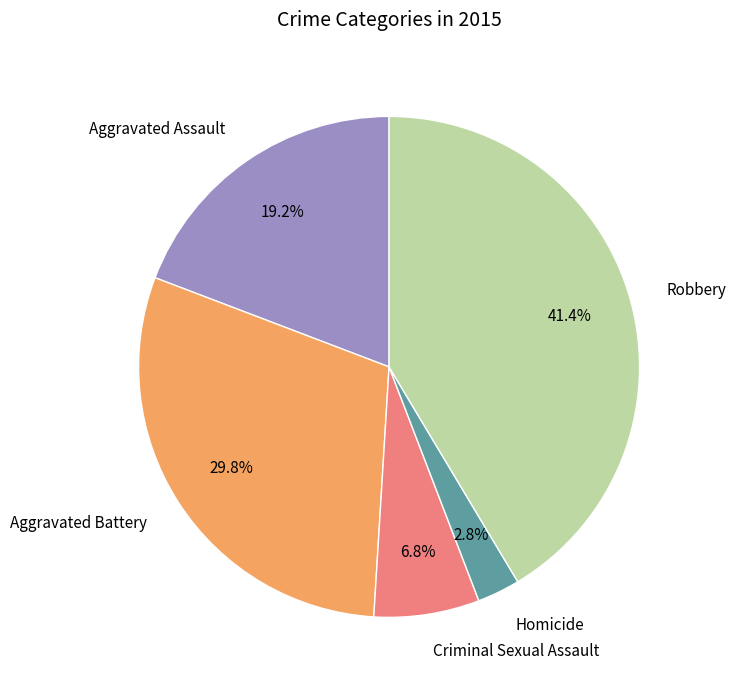

To the nearest percent, what is the difference between the largest and smallest slice percentages?

39%